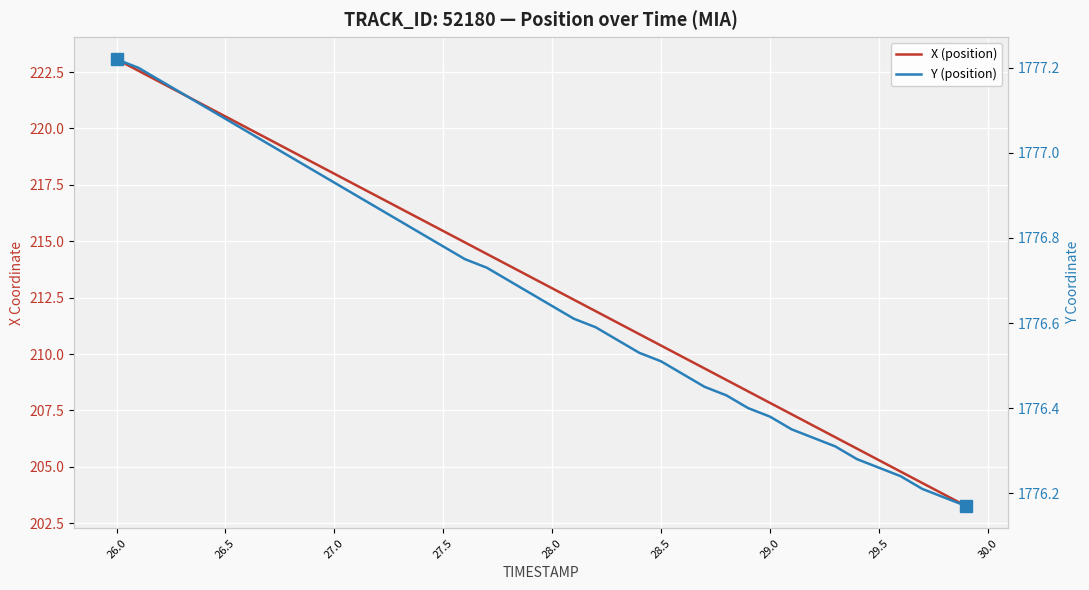

What is the difference between the maximum and minimum values in the Y (position) series?

1.0